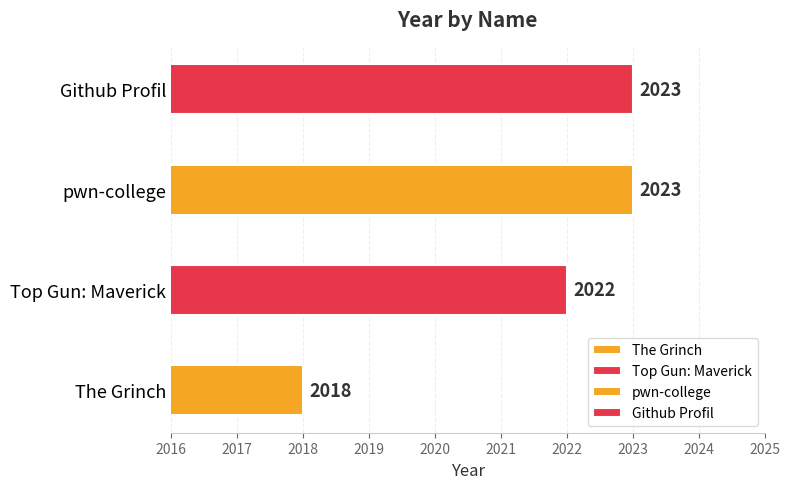

Are the bars grouped side by side (vs. stacked)?

No